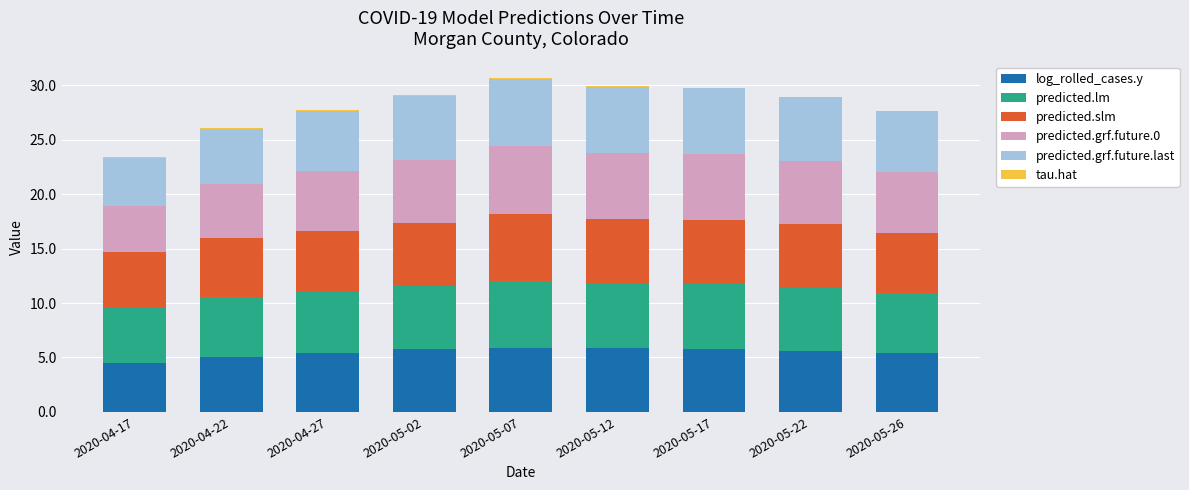

What is the highest value of the log_rolled_cases.y series?

5.9